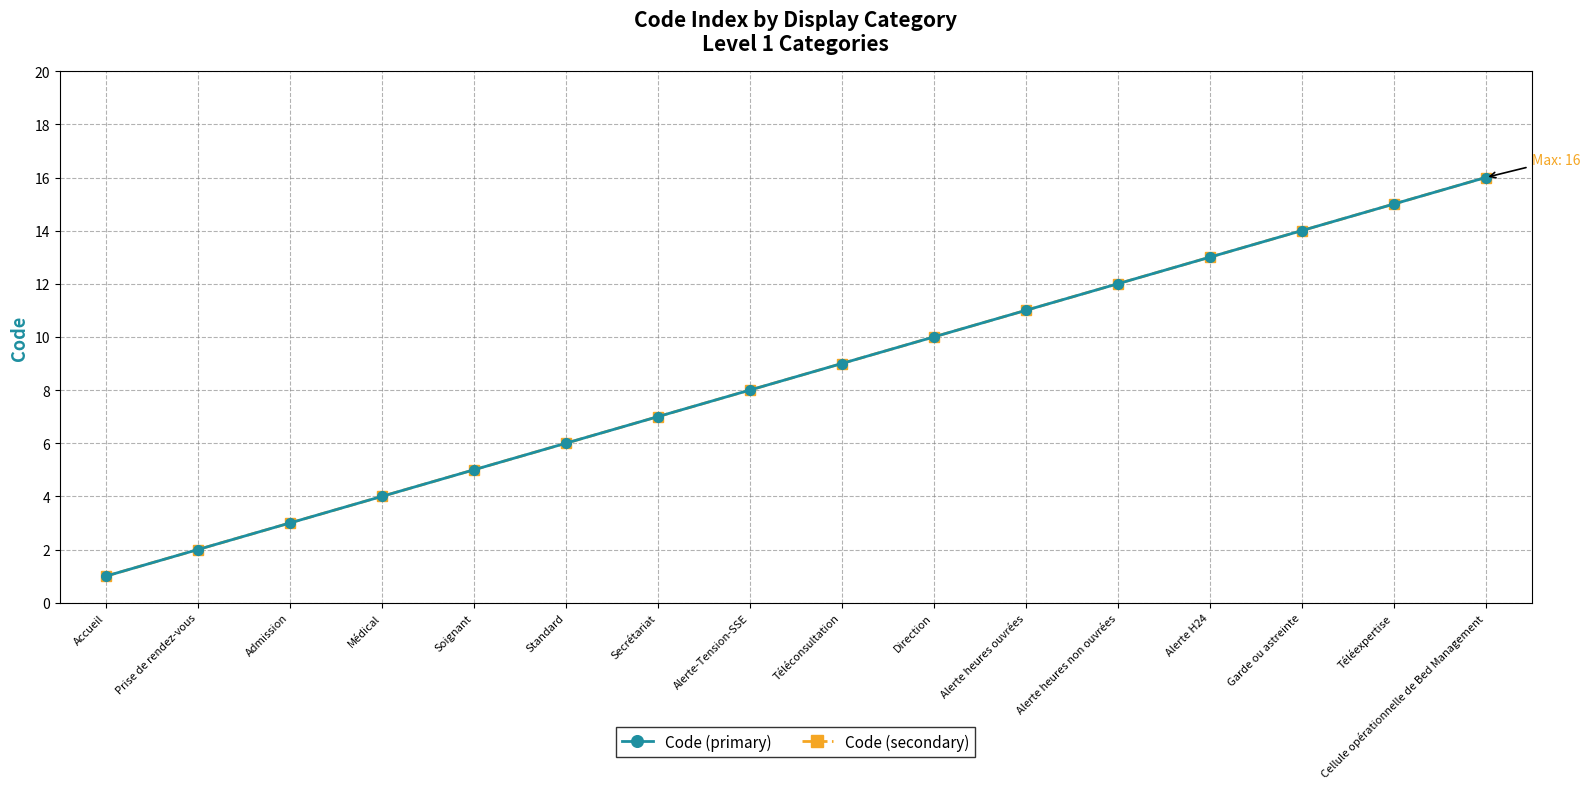

At which category is the sum across all series the highest?

Cellule opérationnelle de Bed Management